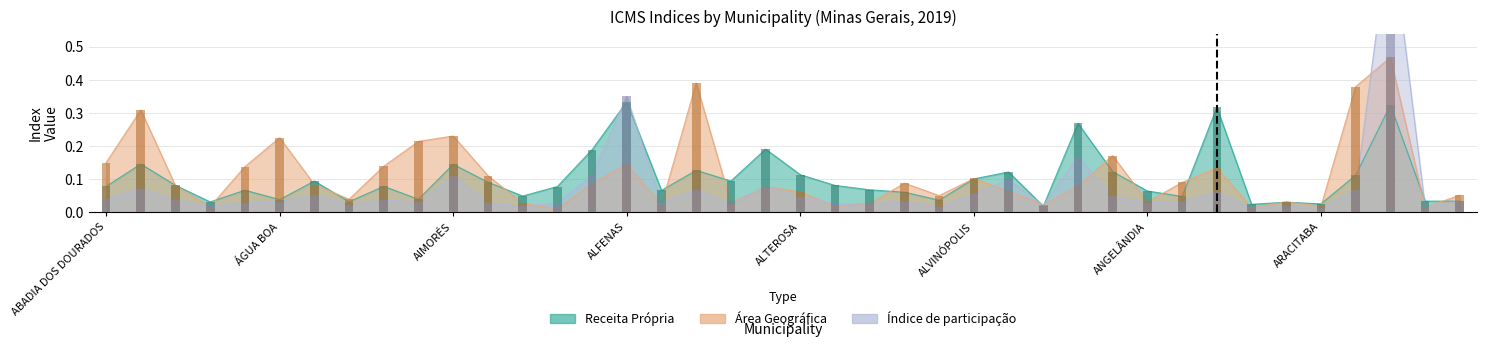

Which series has the largest total across all categories?

Área Geográfica